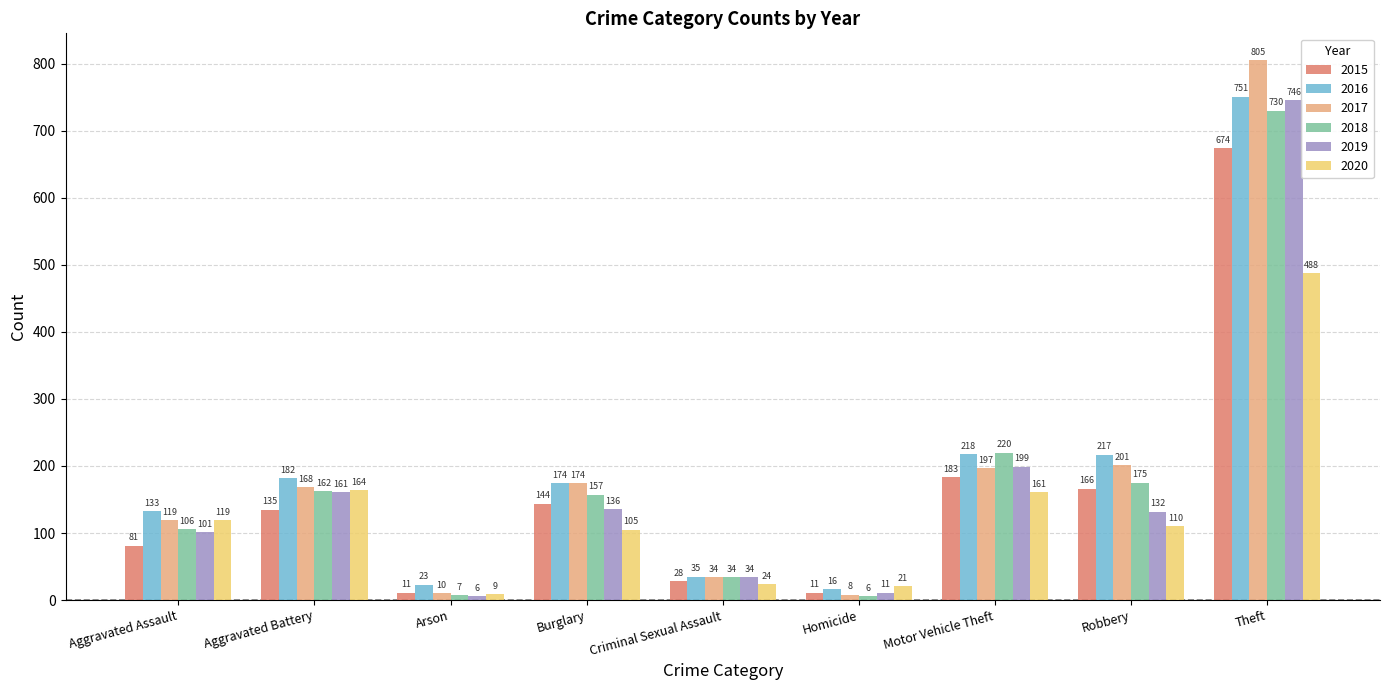

What position from the left is Theft?

9